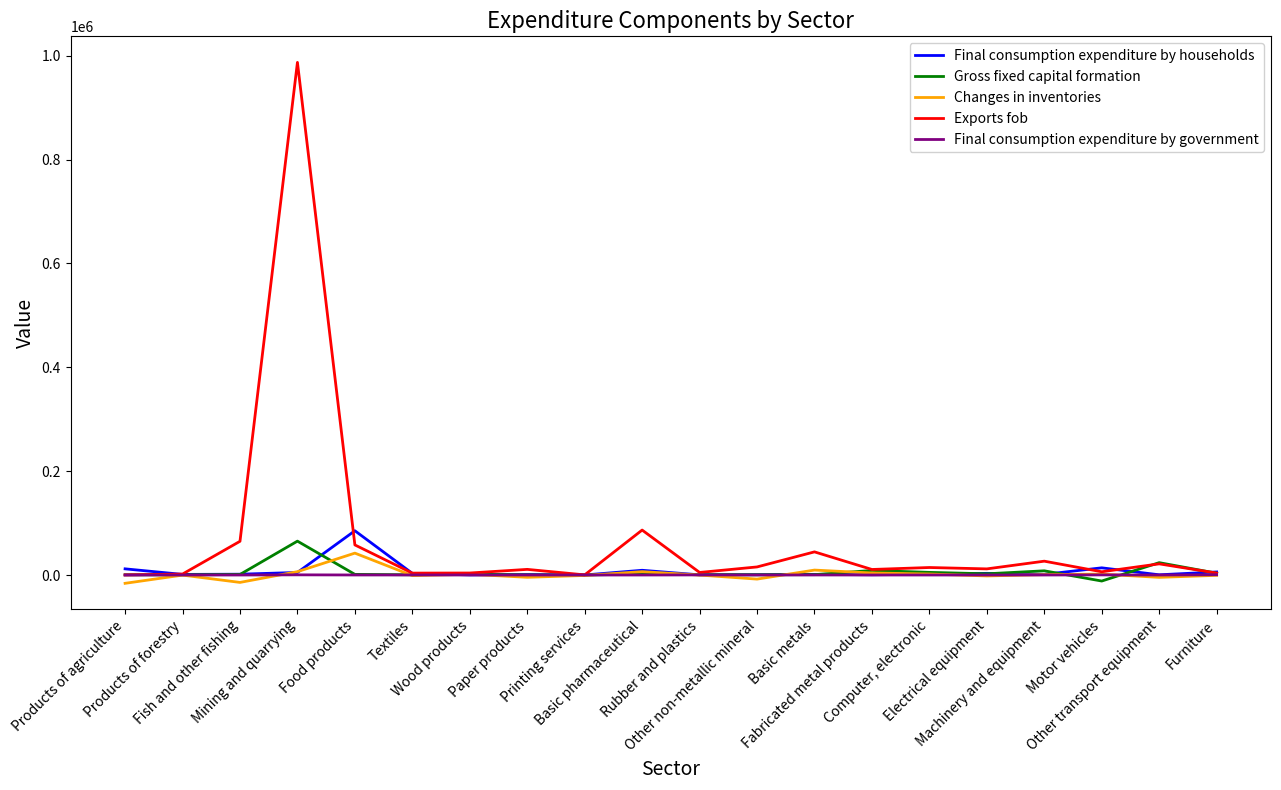

The Exports fob series shows 243.1 at Printing services. True or false?

True